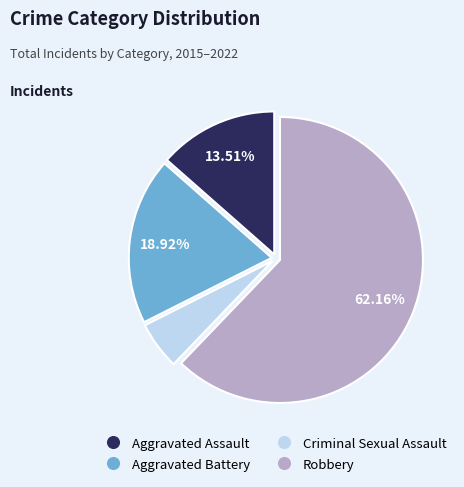

Does any single category account for the majority?

Yes